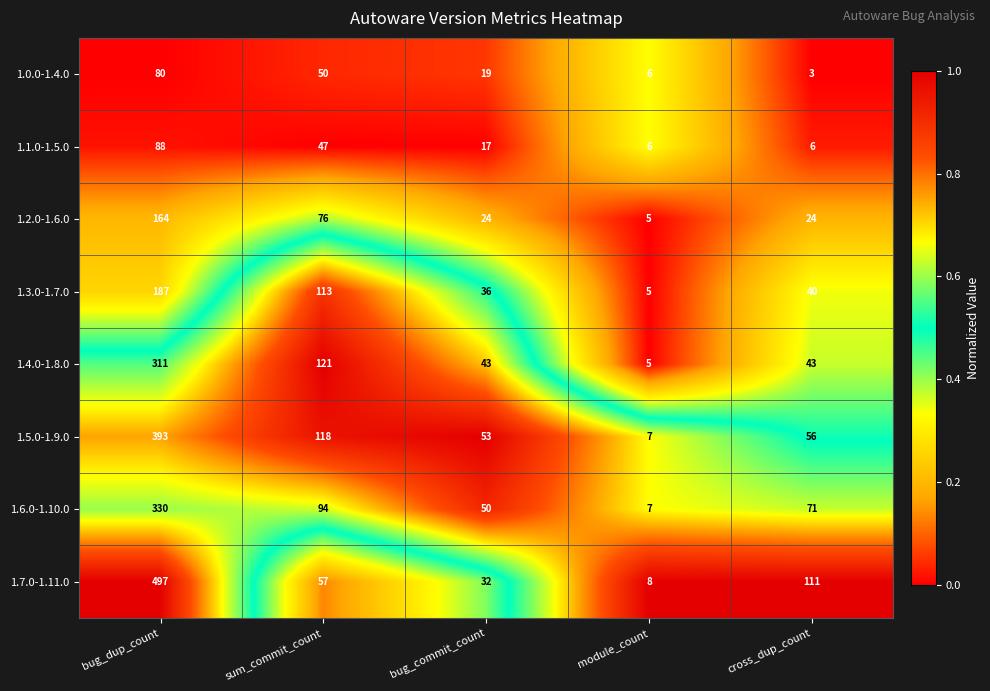

What is the sum of the 1.4.0-1.8.0 values at cross_dup_count and bug_dup_count?

354